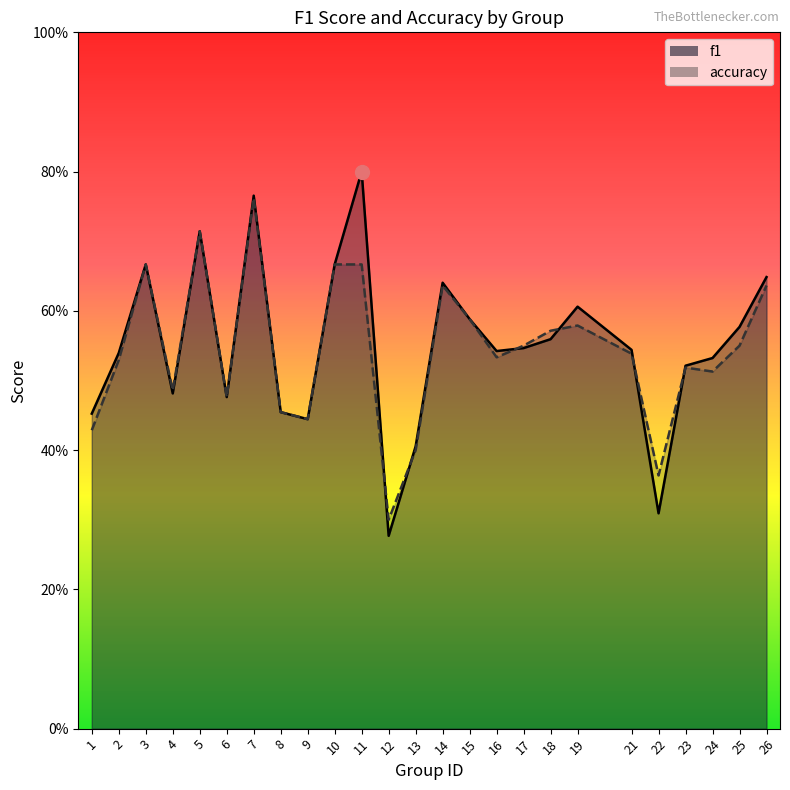

Rank the series by their maximum value, from highest to lowest.

f1, accuracy